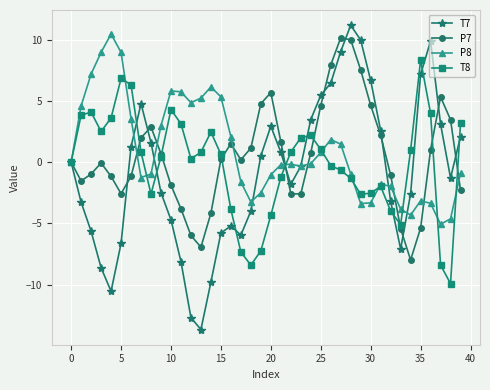

How many series are shown in this chart?

4